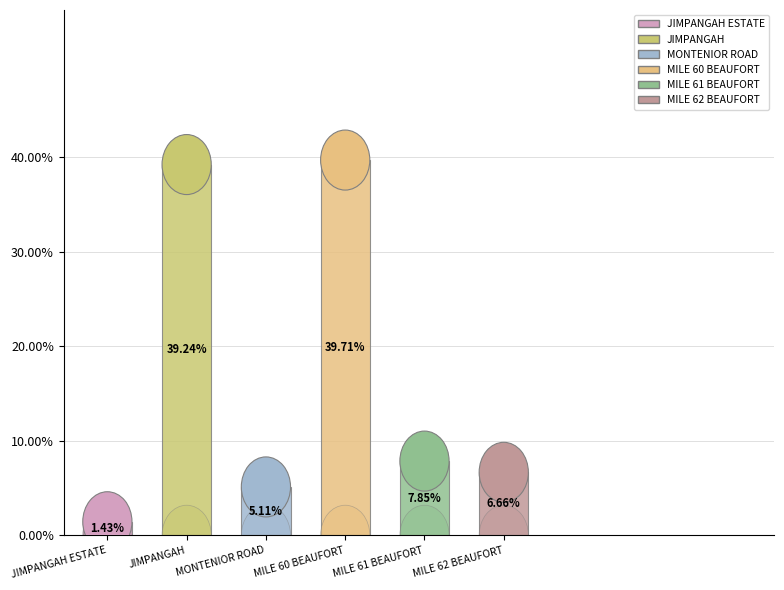

Count the number of slices in the pie.

6